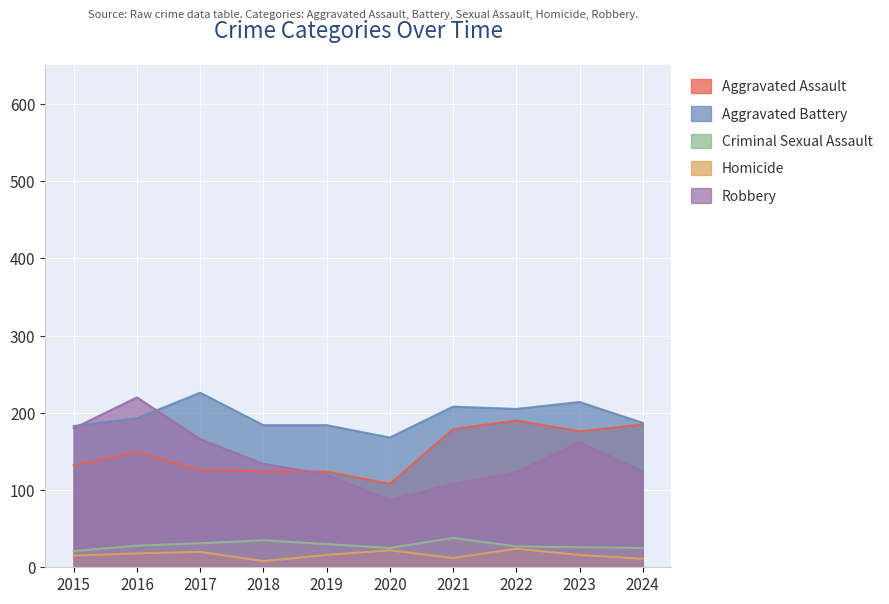

How many distinct data groups are displayed?

5